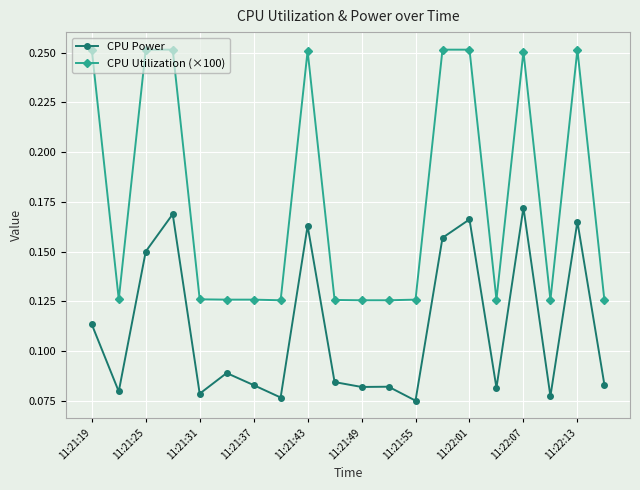

Does the chart display data point markers on the line(s)?

Yes